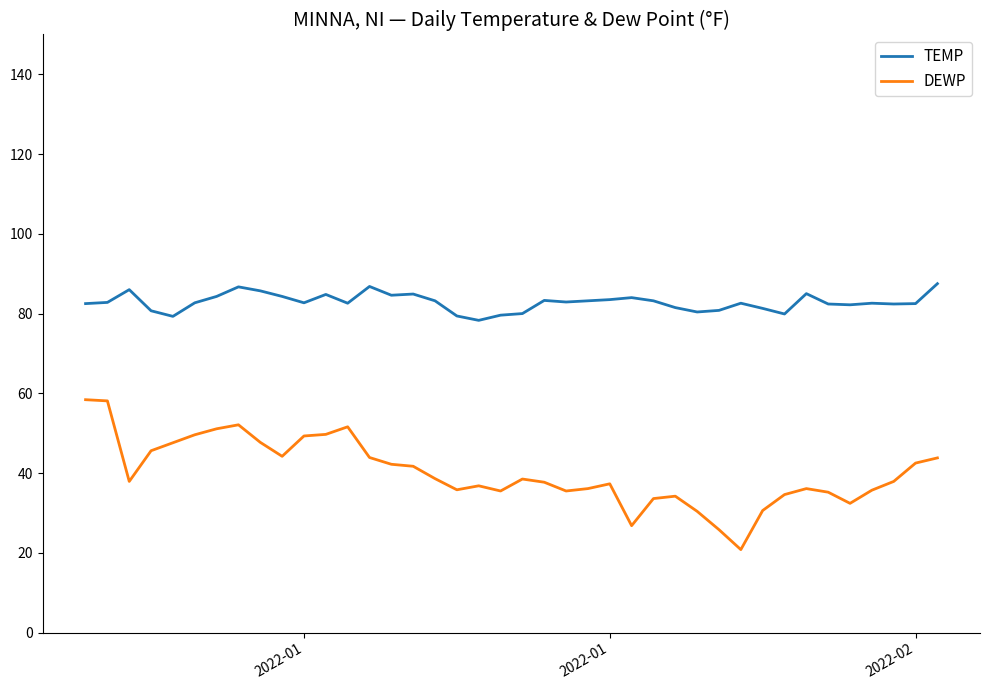

True or false: TEMP and DEWP intersect in this chart.

False